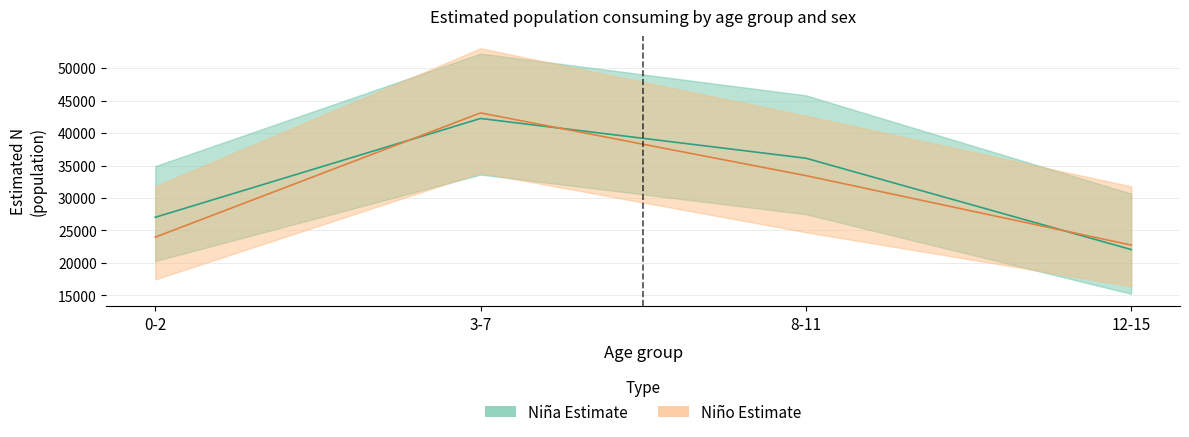

How many data points does each series have?

4